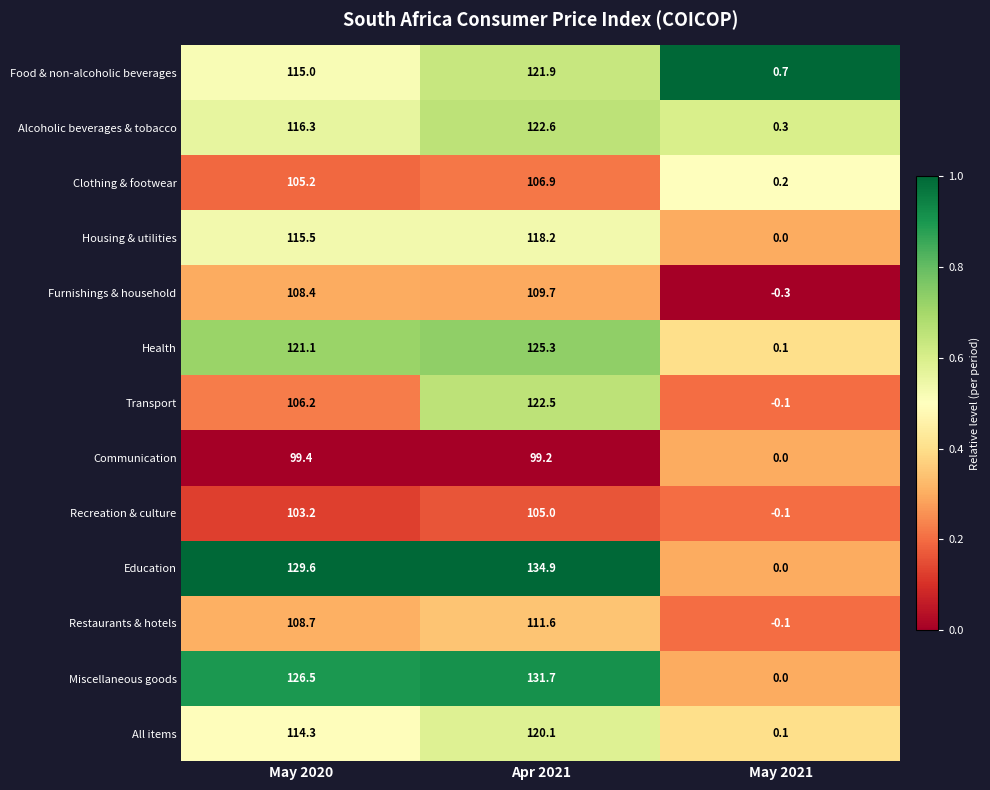

Between May 2020 and May 2021, which series saw the biggest shift?

Education